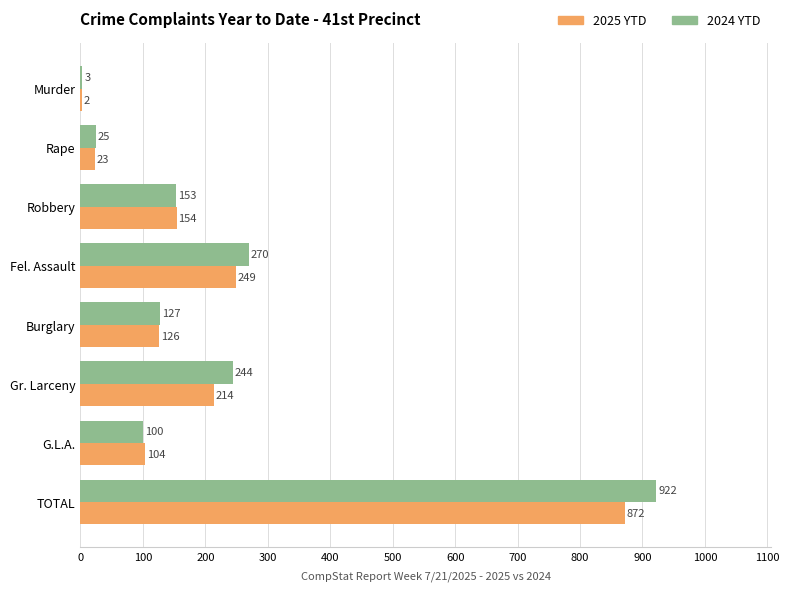

Is it true that 2024 YTD equals 127 at Burglary?

True